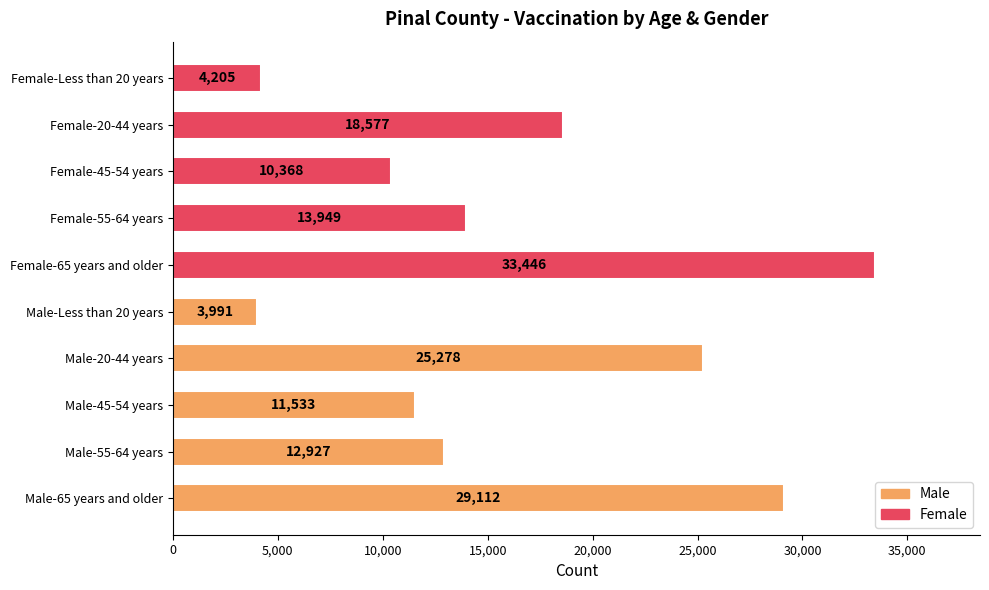

How many bars are there in total?

10